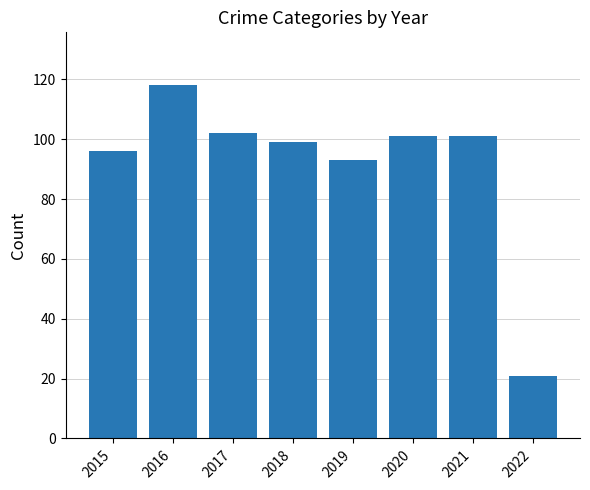

How many data points are less than 101?

4